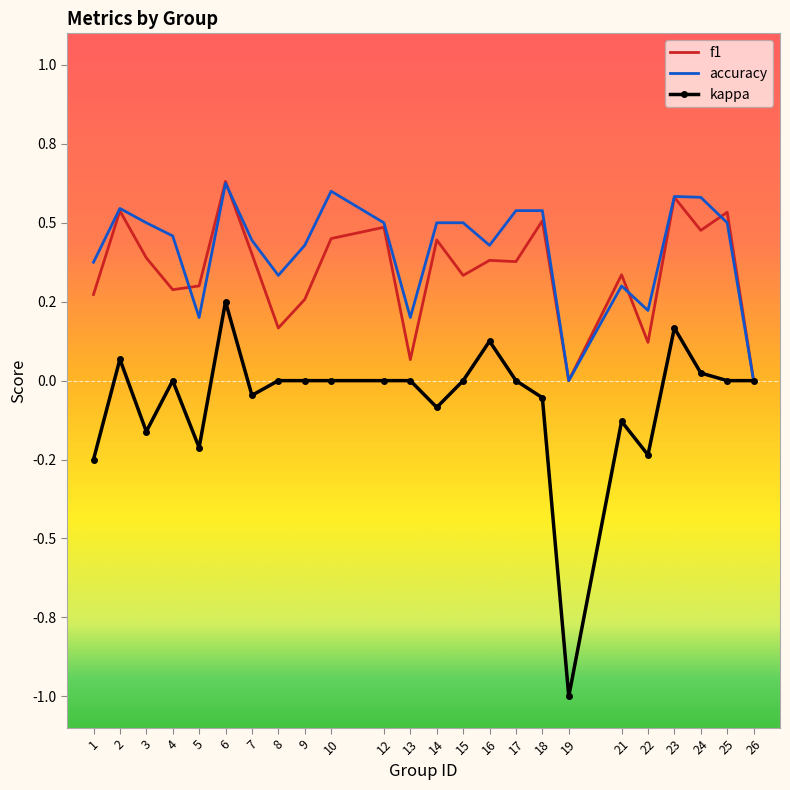

At 18, list the series in order from smallest to largest.

kappa, f1, accuracy